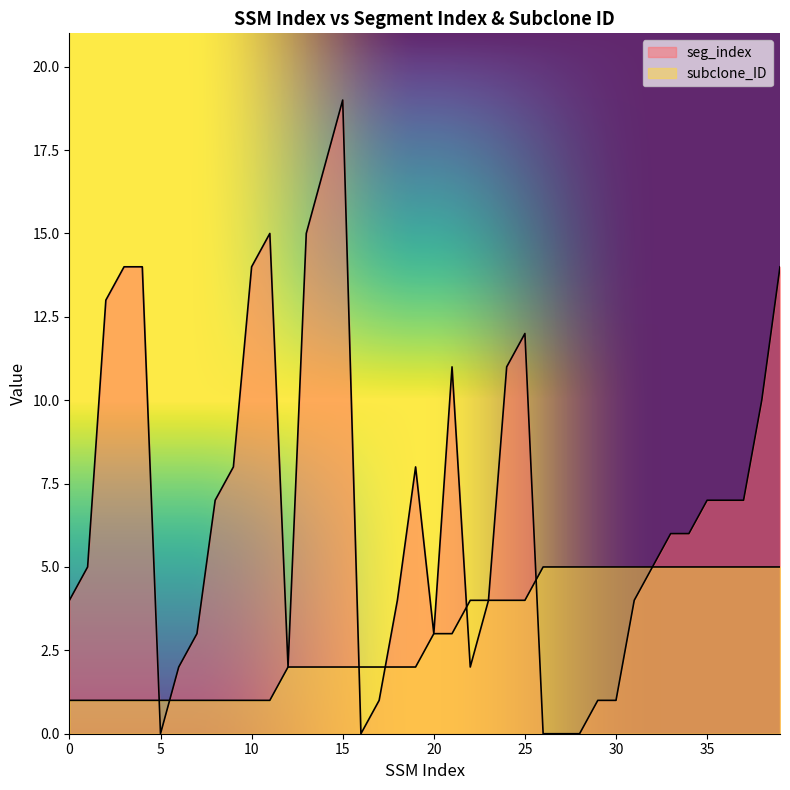

Which series changed the most between 4 and 34?

seg_index